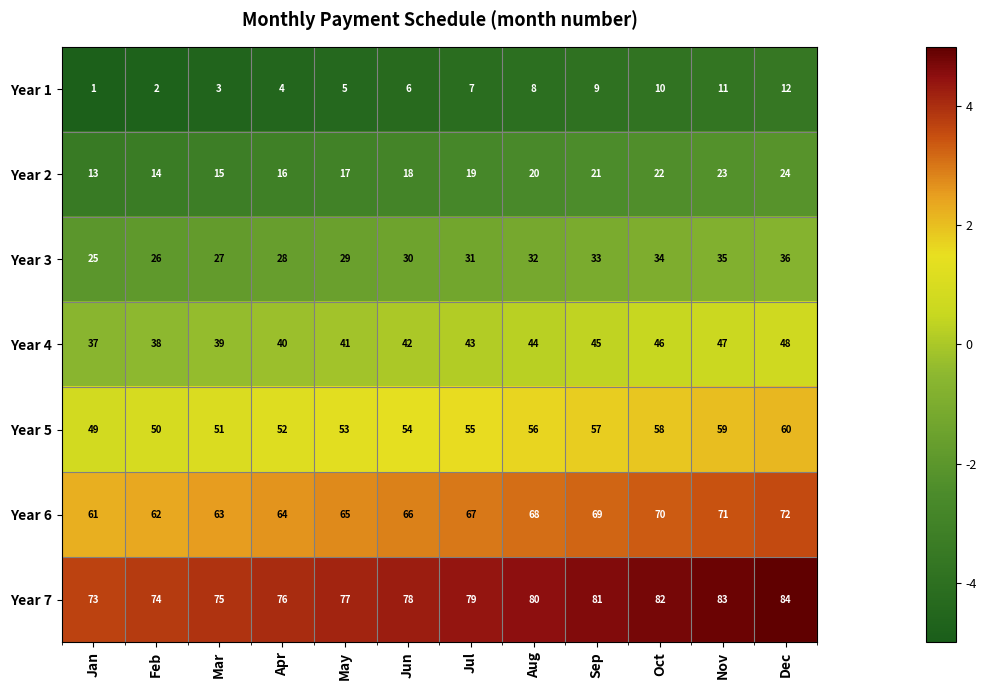

What is the greatest value displayed?

84